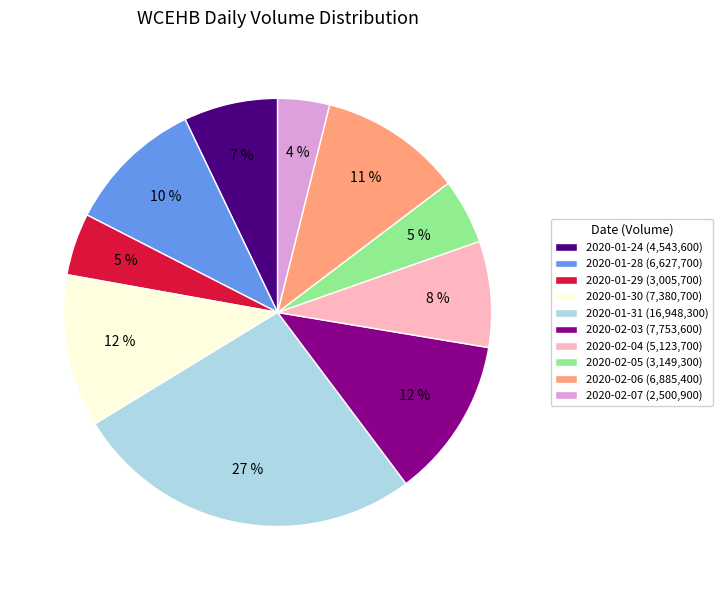

Between 2020-01-28 (6,627,700) and 2020-01-31 (16,948,300), which is larger?

2020-01-31 (16,948,300)